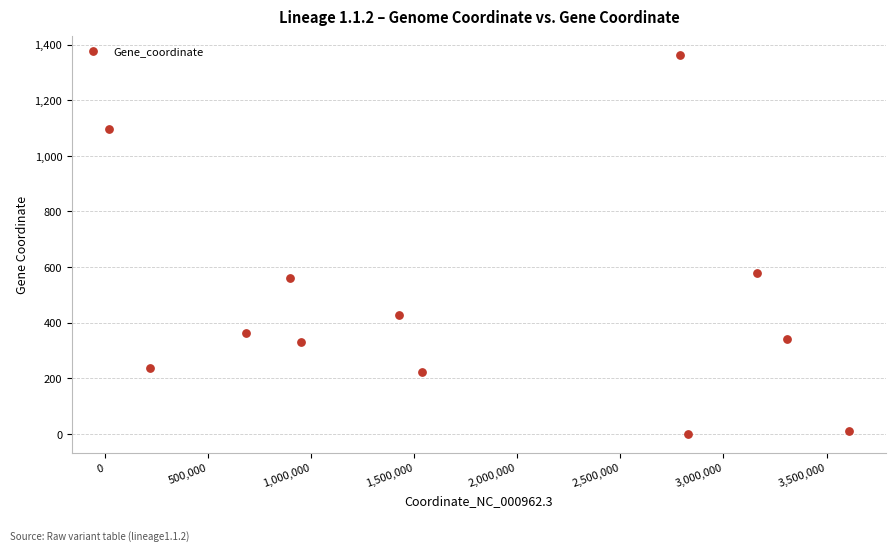

What is the average X value?

1786459